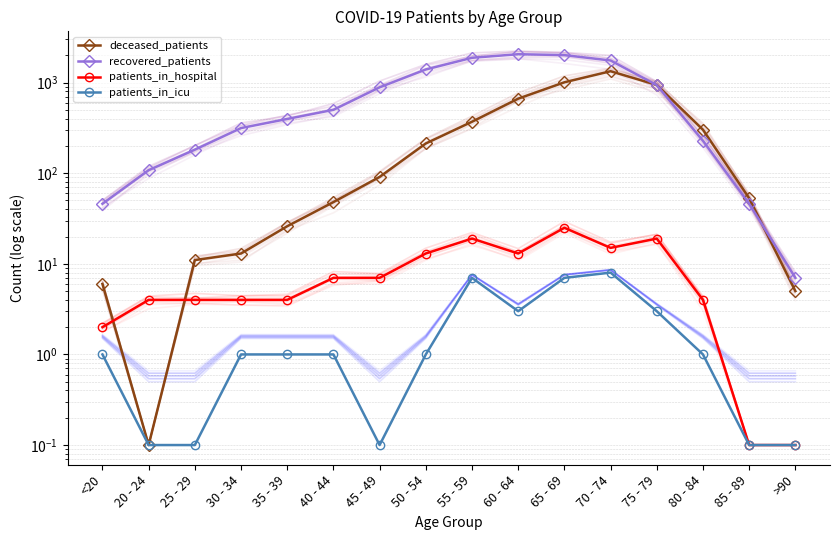

At which category is the sum across all series the highest?

70 - 74